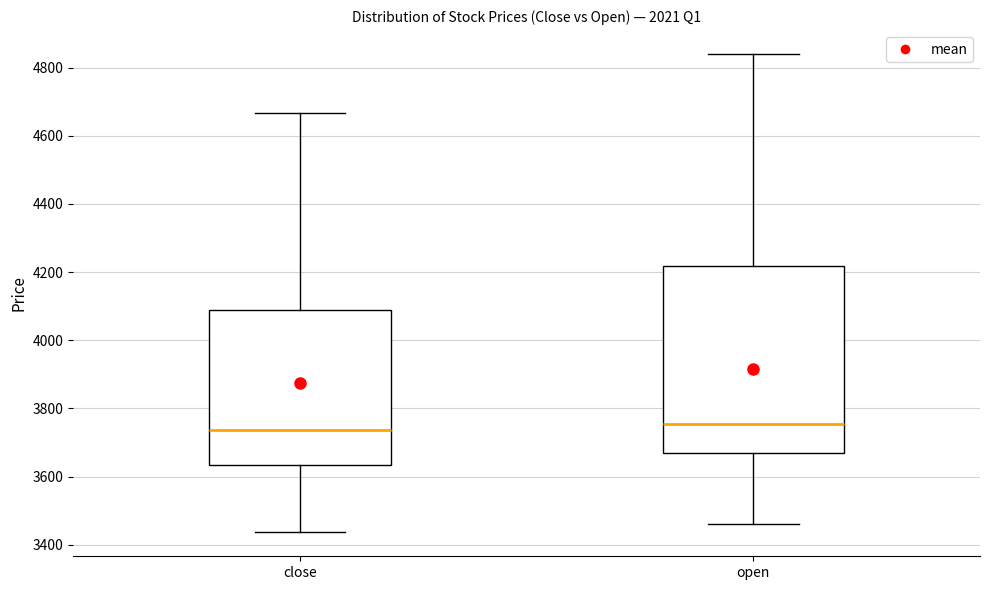

Which box is the tallest, from its lower edge to its upper edge?

open